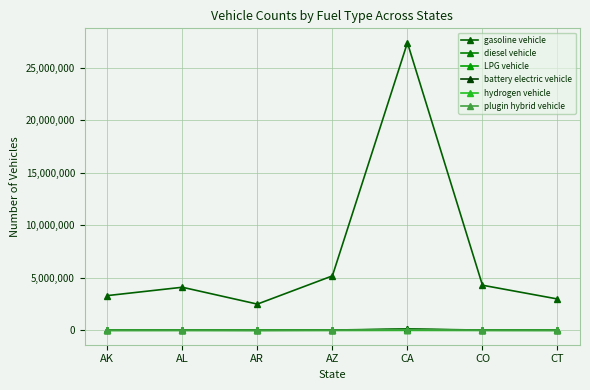

At which label does diesel vehicle first exceed 20868?

AZ